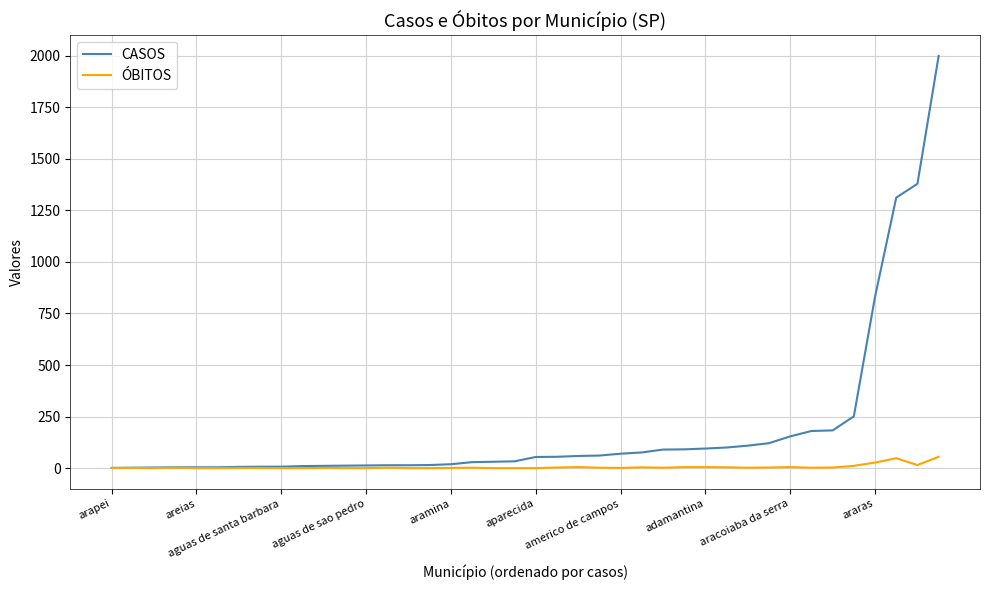

Count the number of data series in this chart.

2